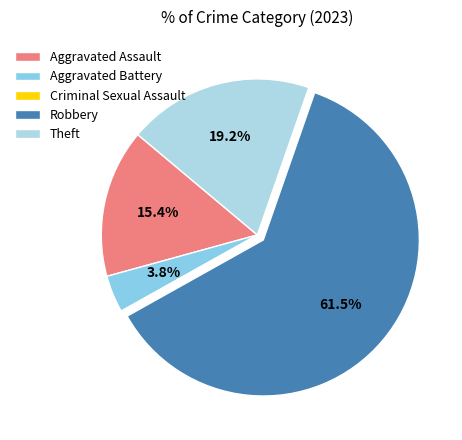

To the nearest percent, what is the combined percentage of Robbery and Aggravated Battery?

65%